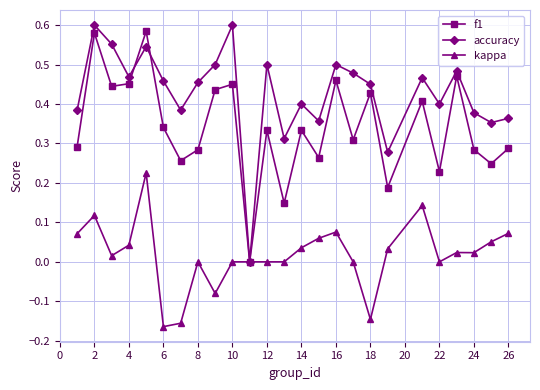

List the series in order of their overall mean, lowest first.

kappa, f1, accuracy